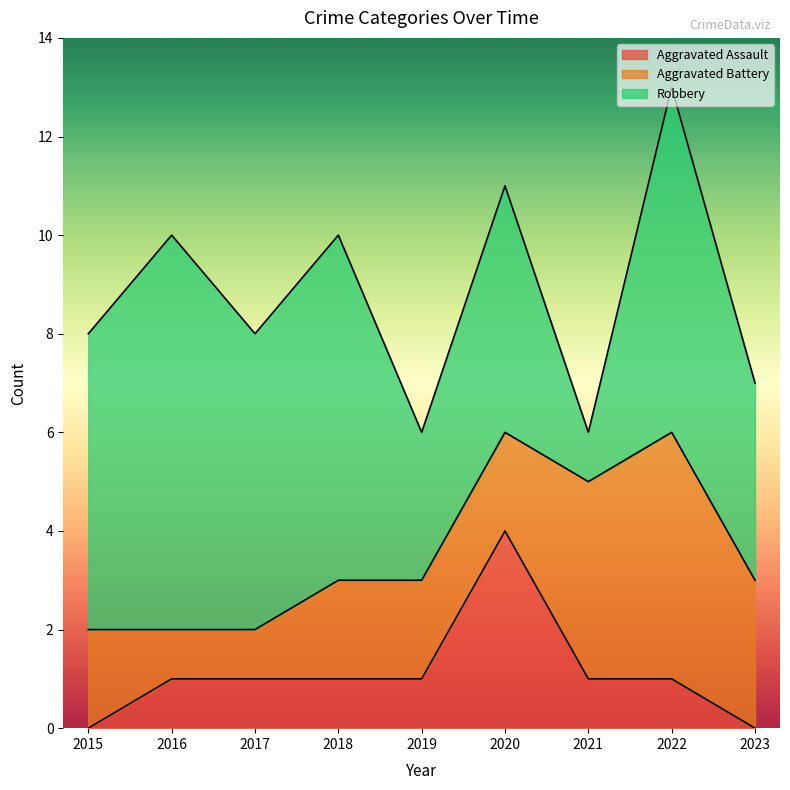

True or false: Aggravated Assault and Aggravated Battery intersect in this chart.

True